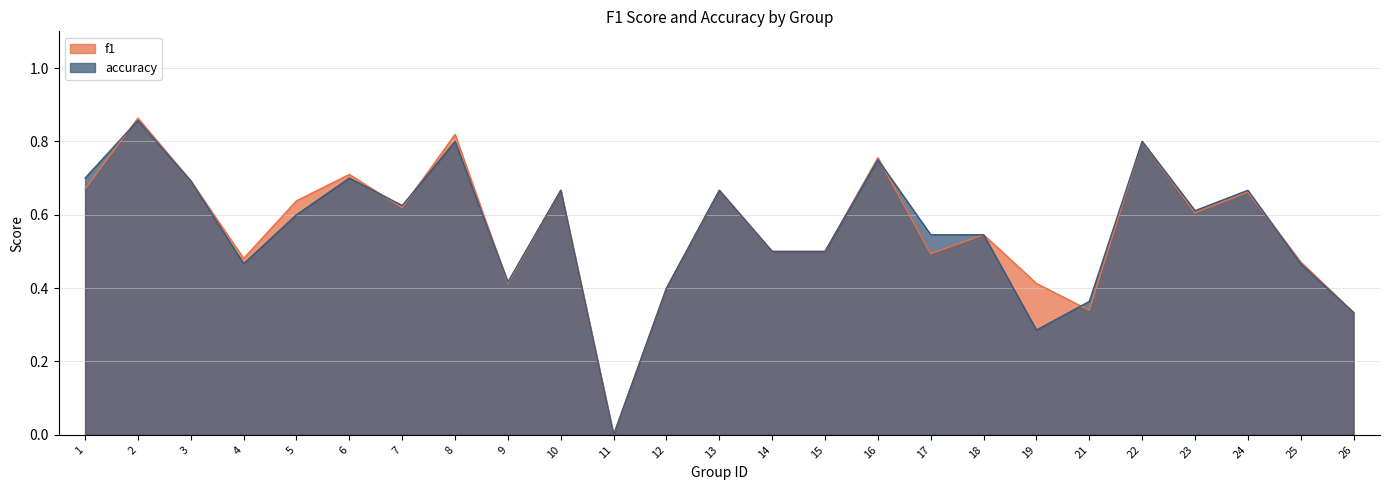

What is the maximum value shown in the chart?

0.9